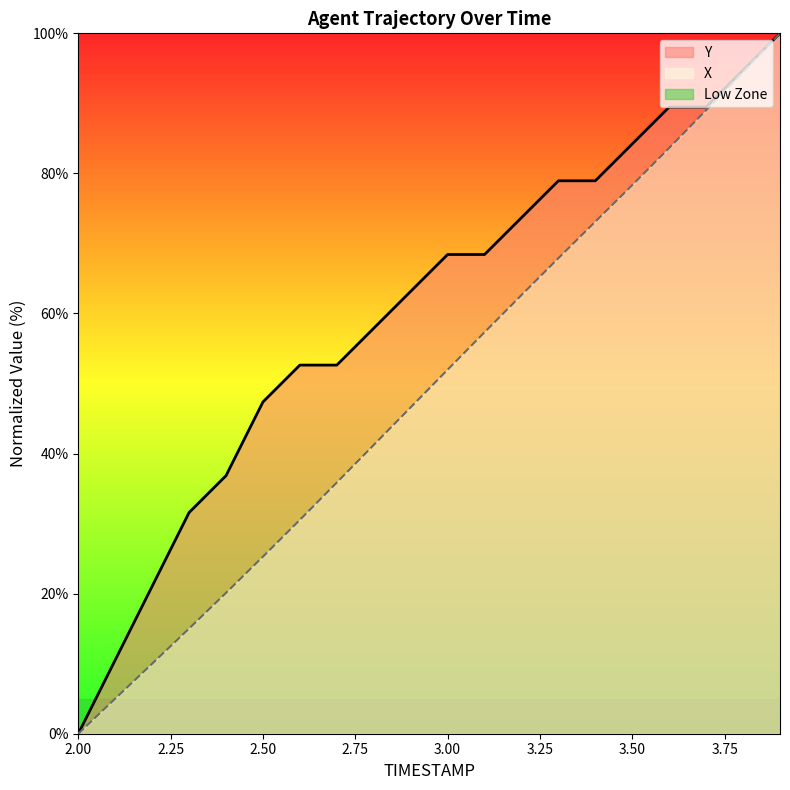

At which label does Y reach its peak?

3.9